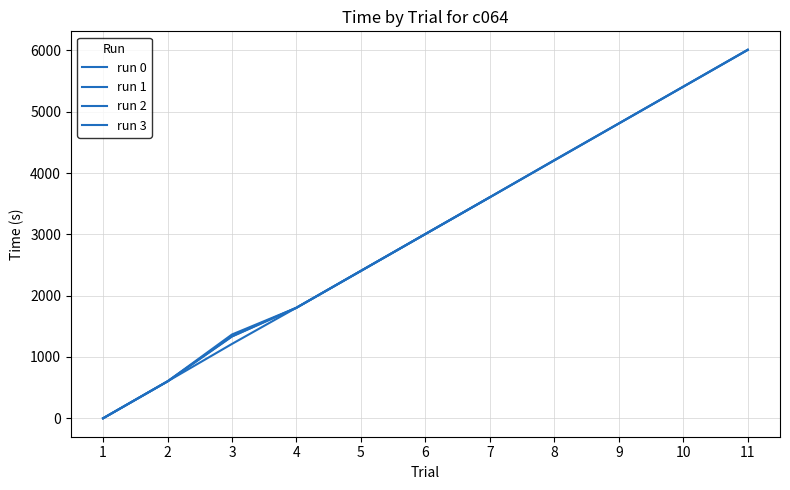

The value of run 2 at 9 is 6396.2. True or false?

False